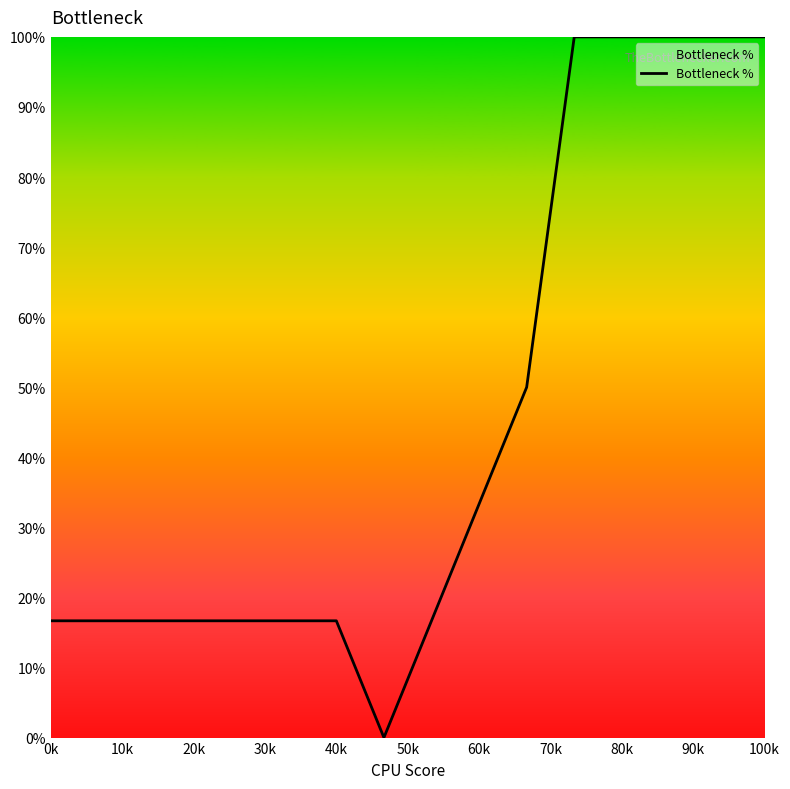

What is the difference between the maximum and minimum values?

100.0